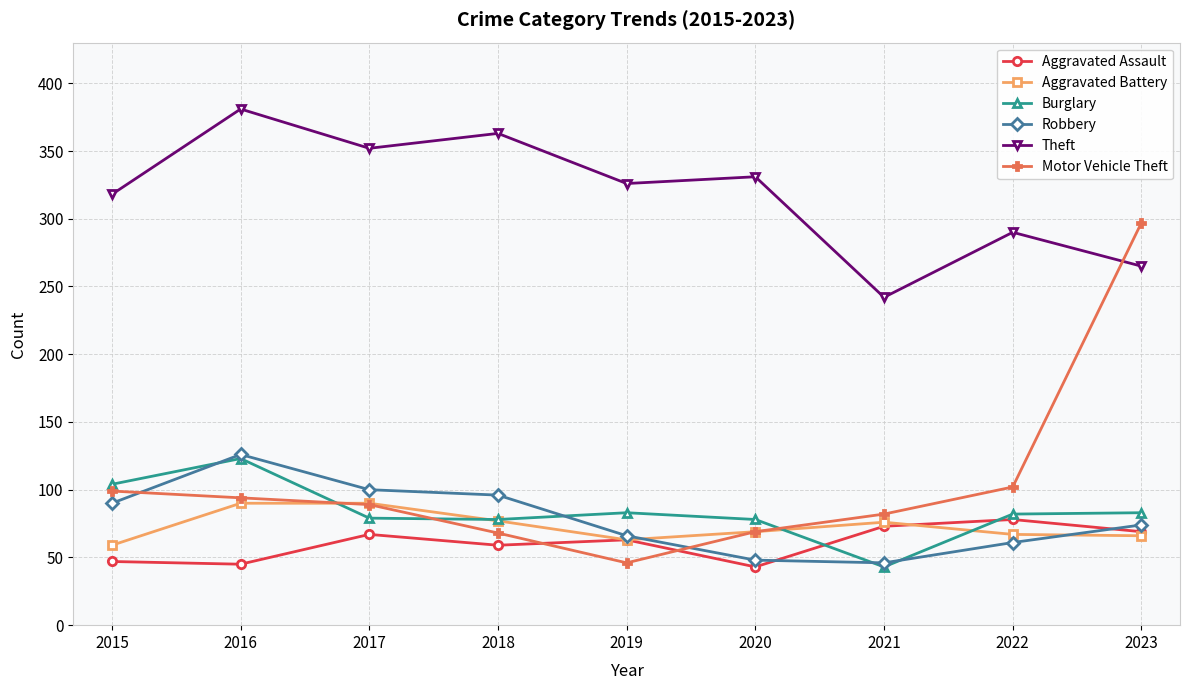

True or false: Burglary and Robbery intersect in this chart.

True